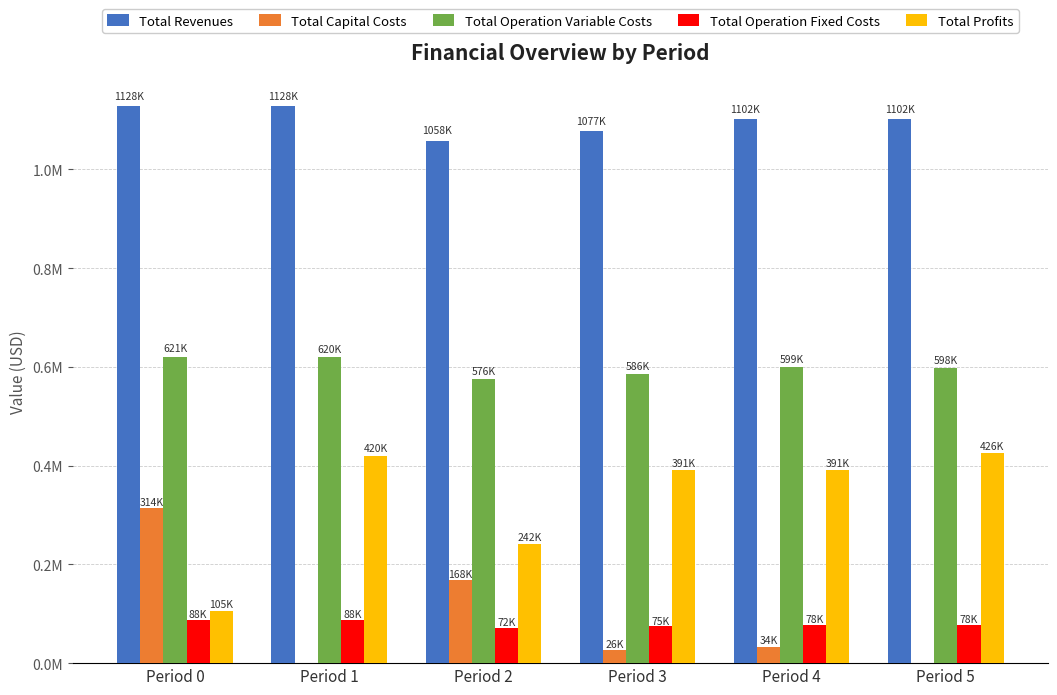

What are all the series names shown in the legend?

Total Revenues, Total Capital Costs, Total Operation Variable Costs, Total Operation Fixed Costs, Total Profits